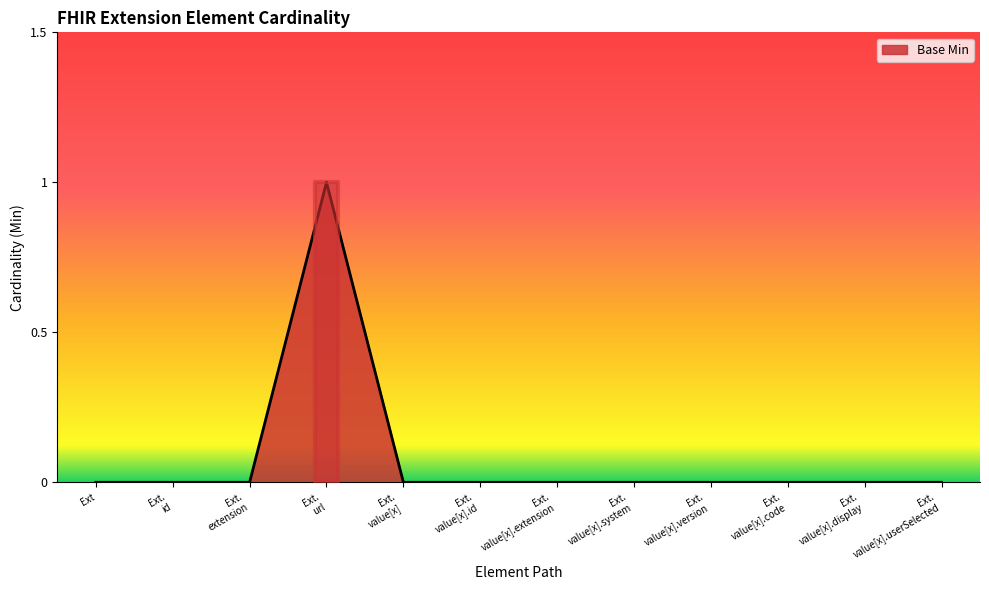

How many lines are shown in the chart?

1